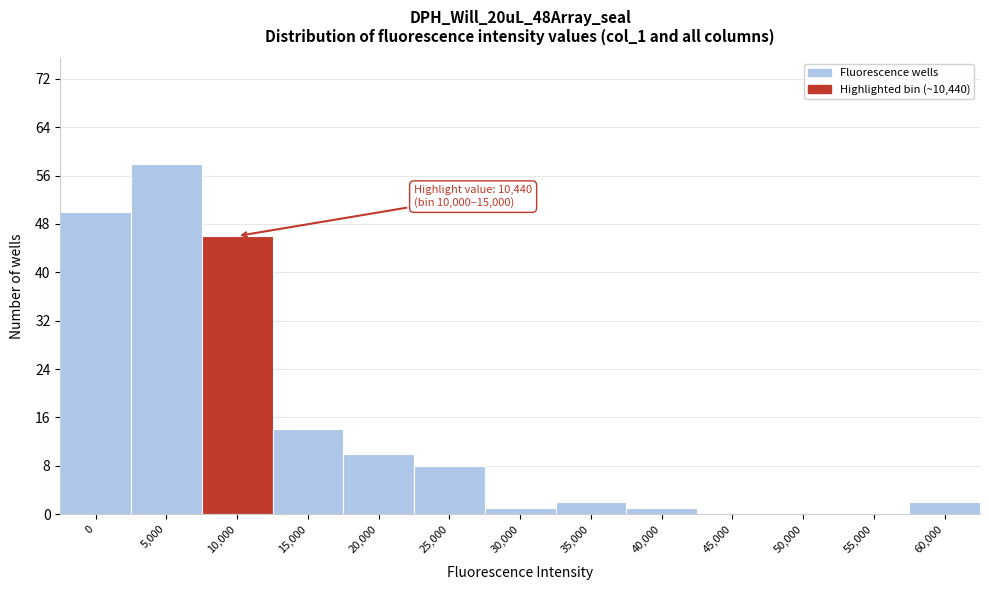

Reading right to left, extract all data points from this chart.

60,000=2	55,000=0	50,000=0	45,000=0	40,000=1	35,000=2	30,000=1	25,000=8	20,000=10	15,000=14	10,000=46	5,000=58	0=50